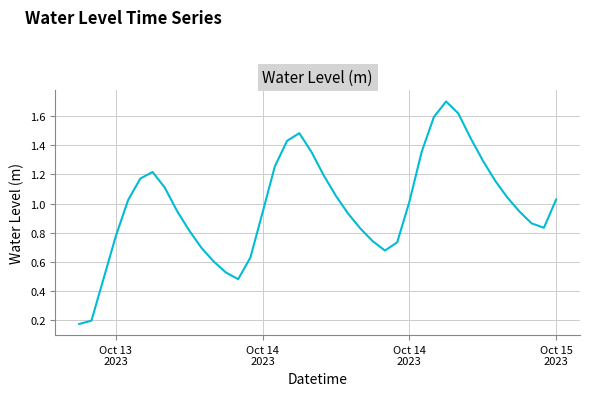

How many values are below 1?

20